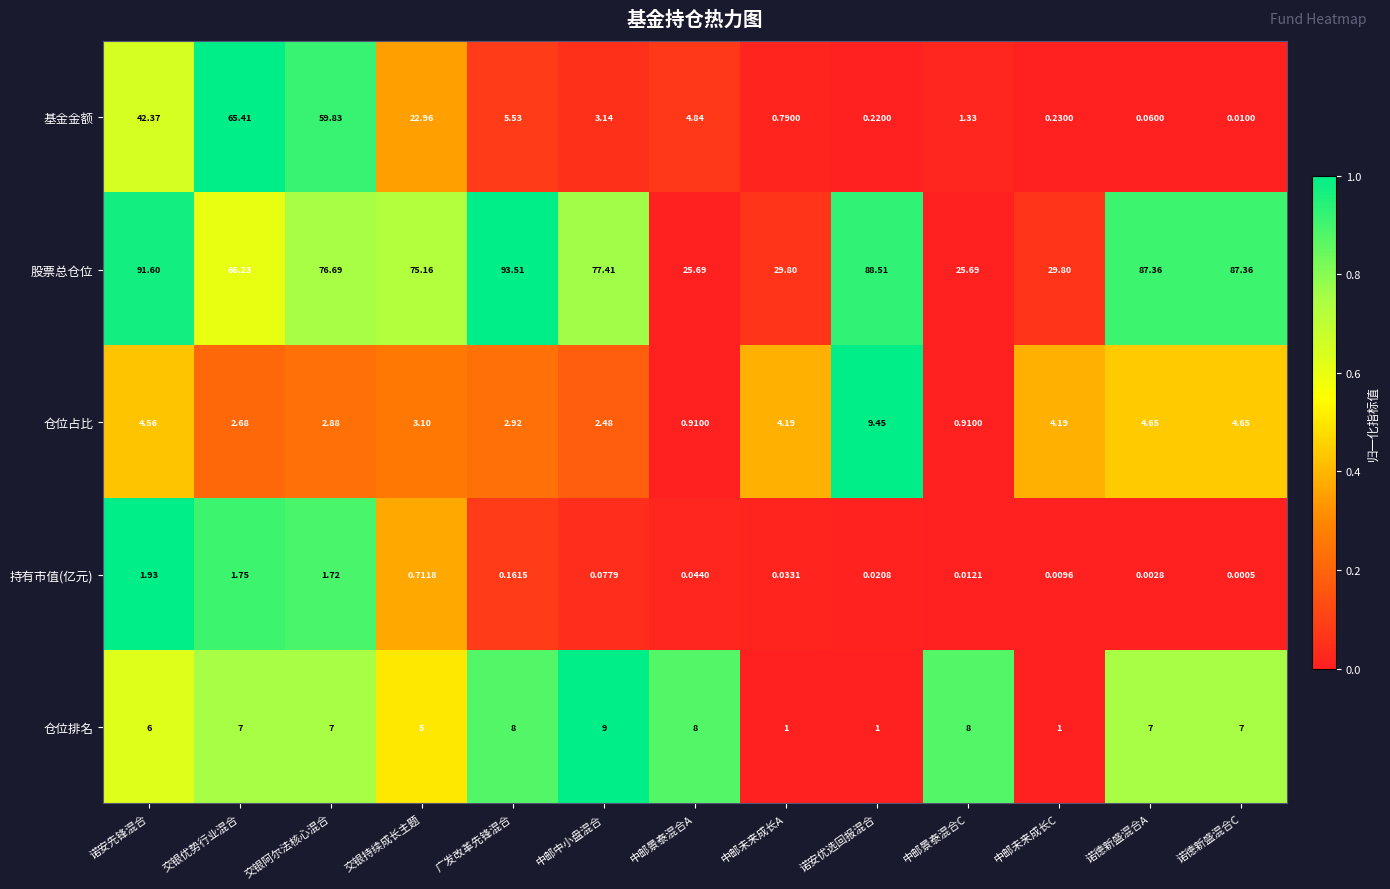

Is the value of 股票总仓位 at 诺德新盛混合C greater than the value of 持有市值(亿元) at 交银持续成长主题?

Yes